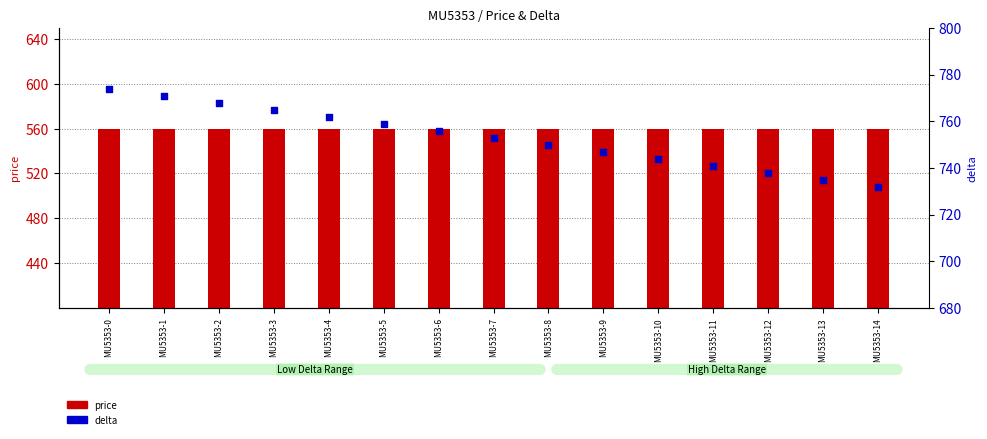

Which series has the largest total across all categories?

delta